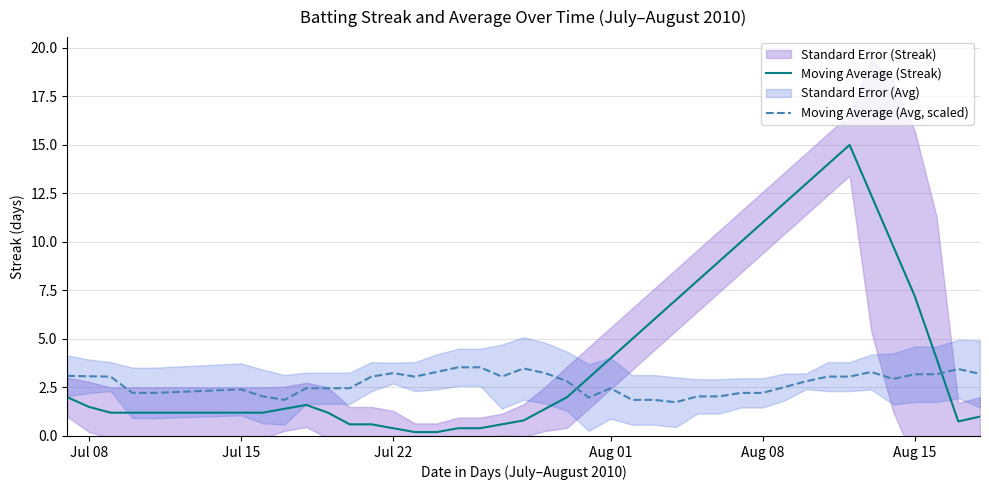

True or false: Moving Average (Avg, scaled) has a value of 2.4 at Jul 15.

True